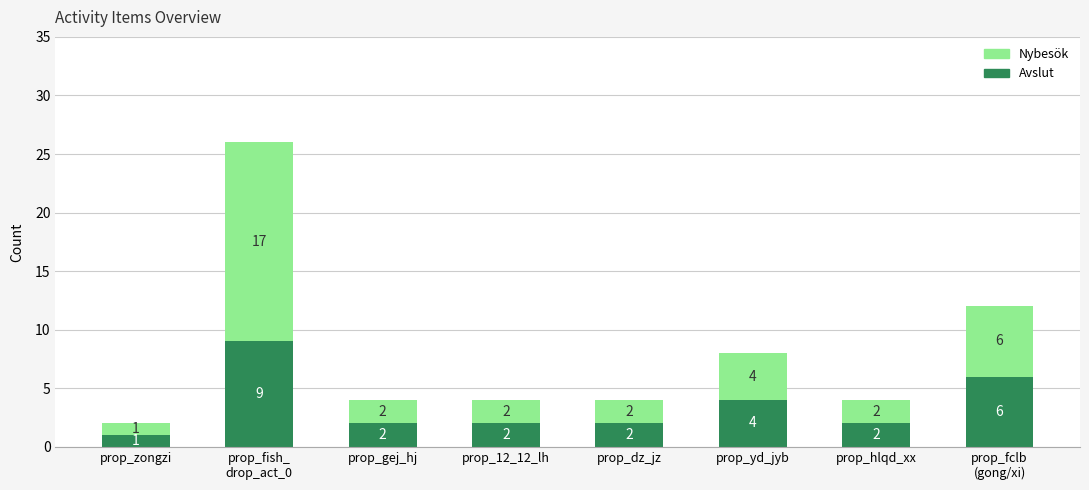

What is the sum of the Avslut values at prop_gej_hj and prop_hlqd_xx?

4